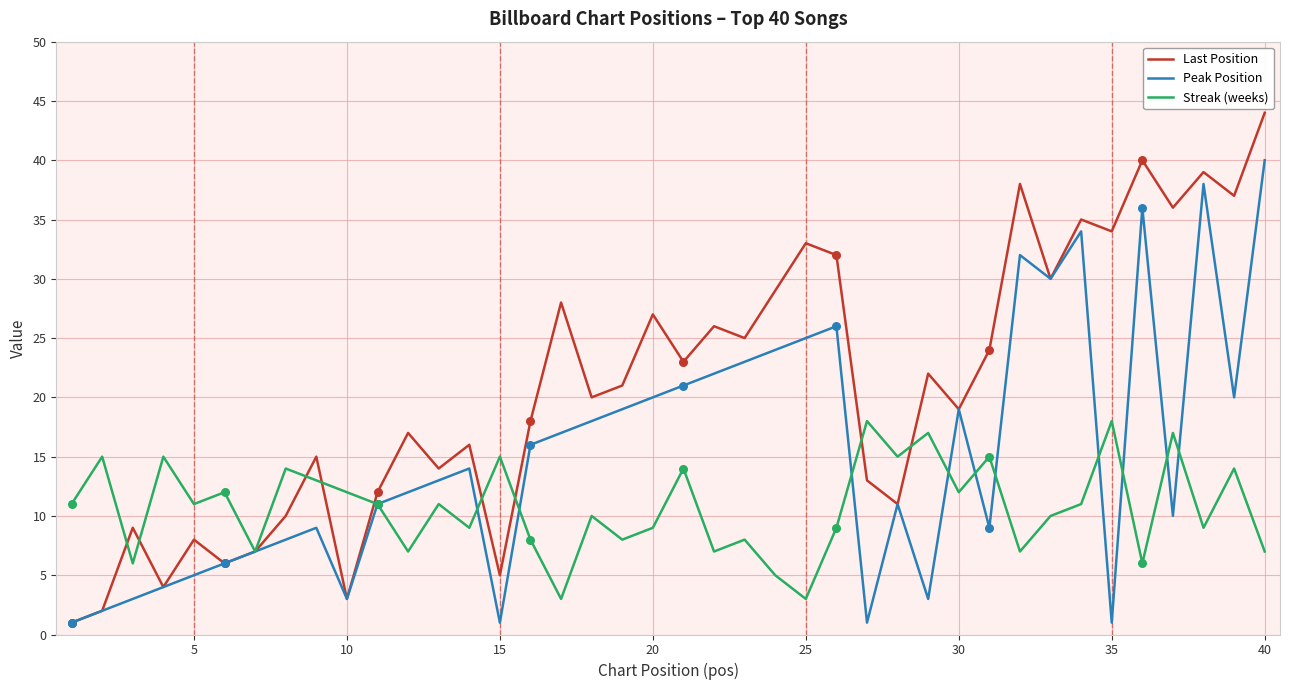

Which series has the widest spread of values?

Last Position